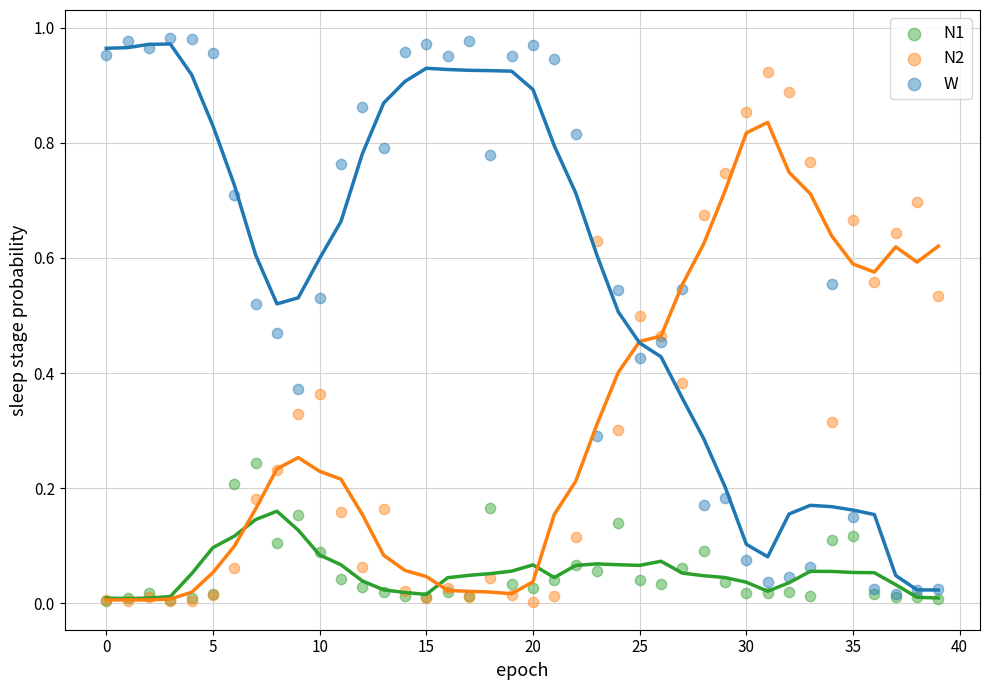

What are all the series names shown in the legend?

N1, N2, W